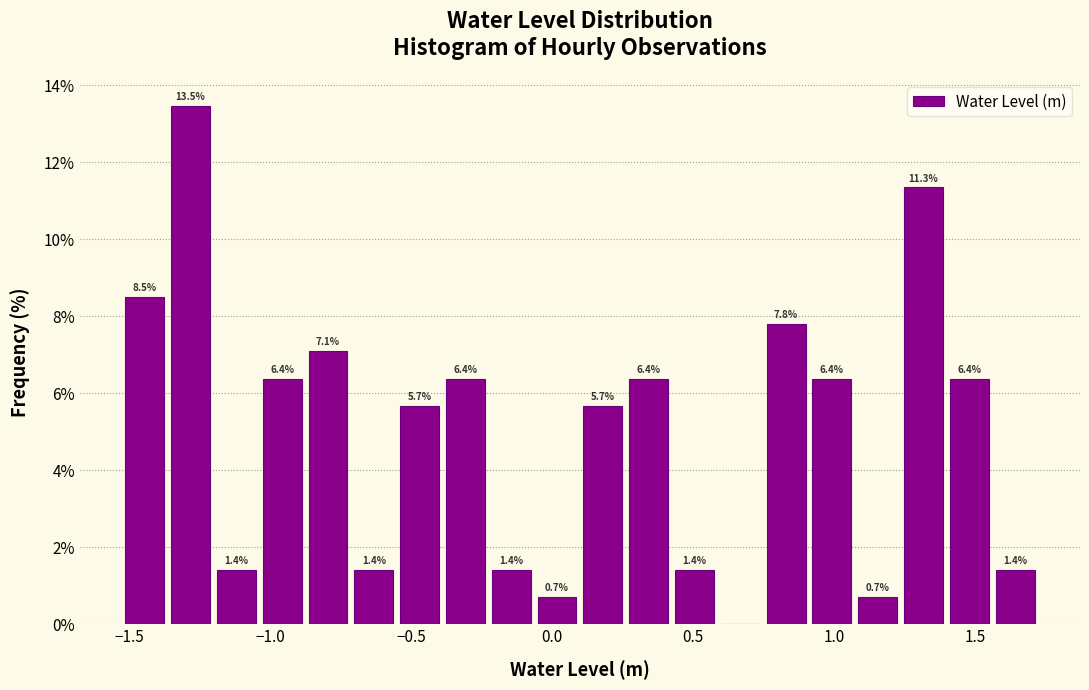

Around what value on the x-axis is the tallest bar? Give the approximate position of its centre, as read against the axis.

-1.30